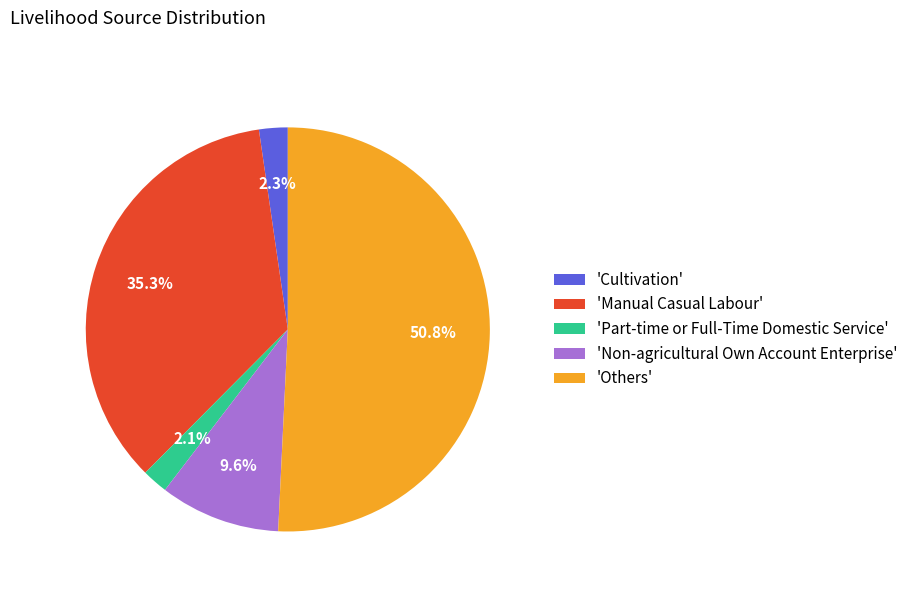

What is the ratio of the value at 'Others' to the value at 'Manual Casual Labour'?

1.4